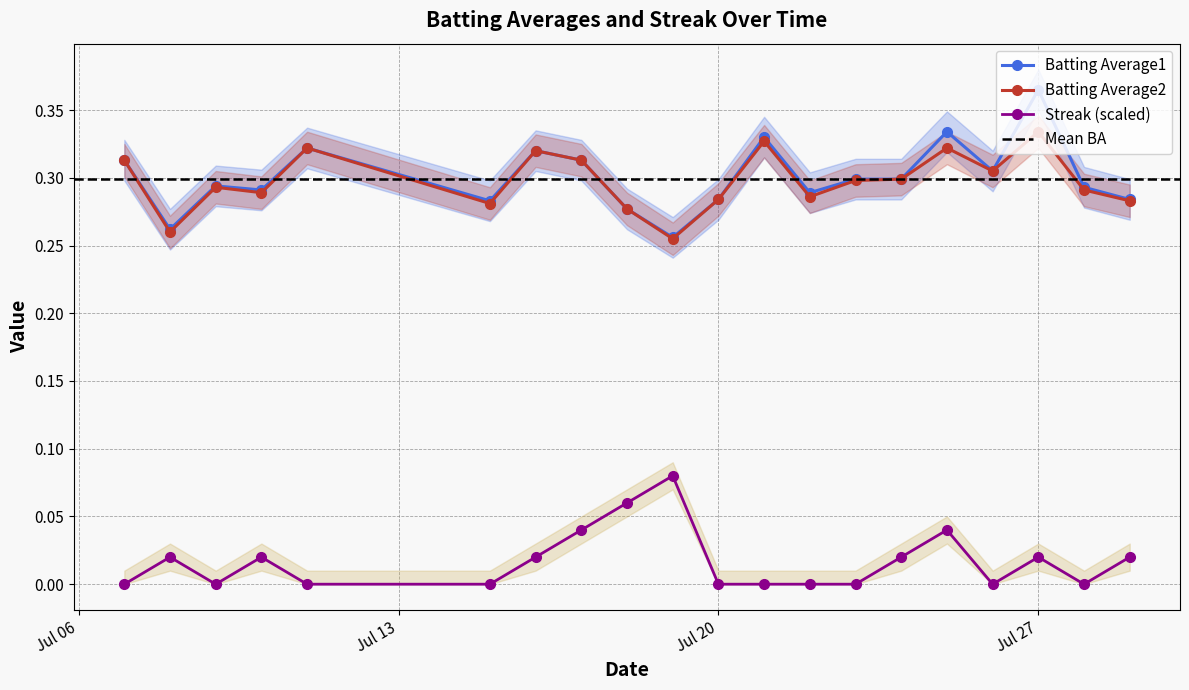

Does the chart display data point markers on the line(s)?

Yes